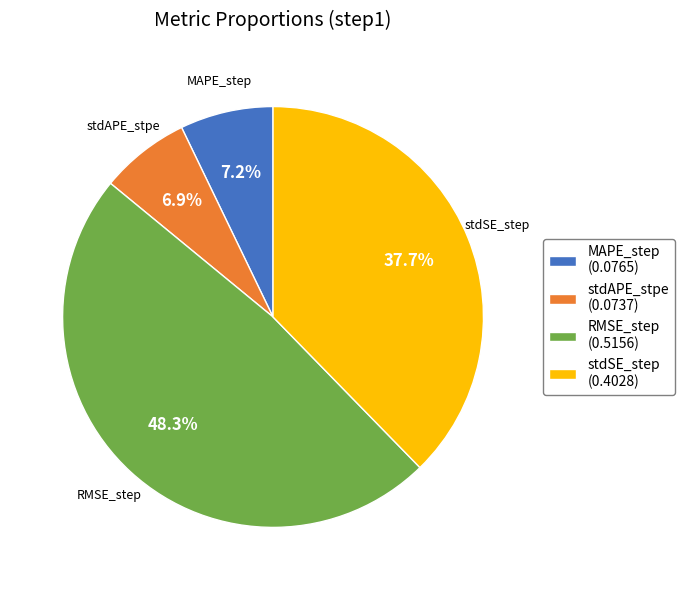

Which category has the biggest portion of the pie?

RMSE_step